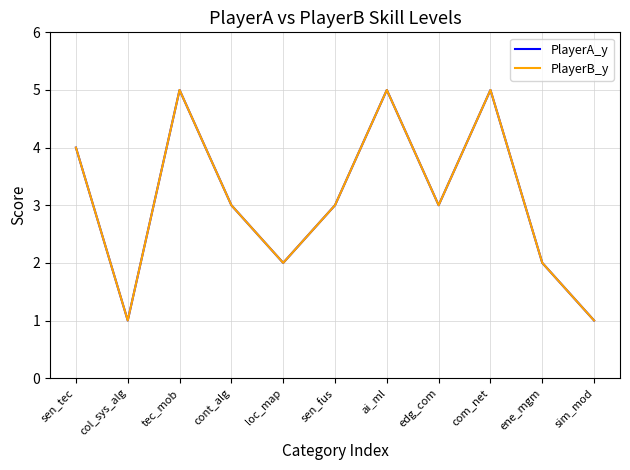

What is the sum of all PlayerB_y values?

34